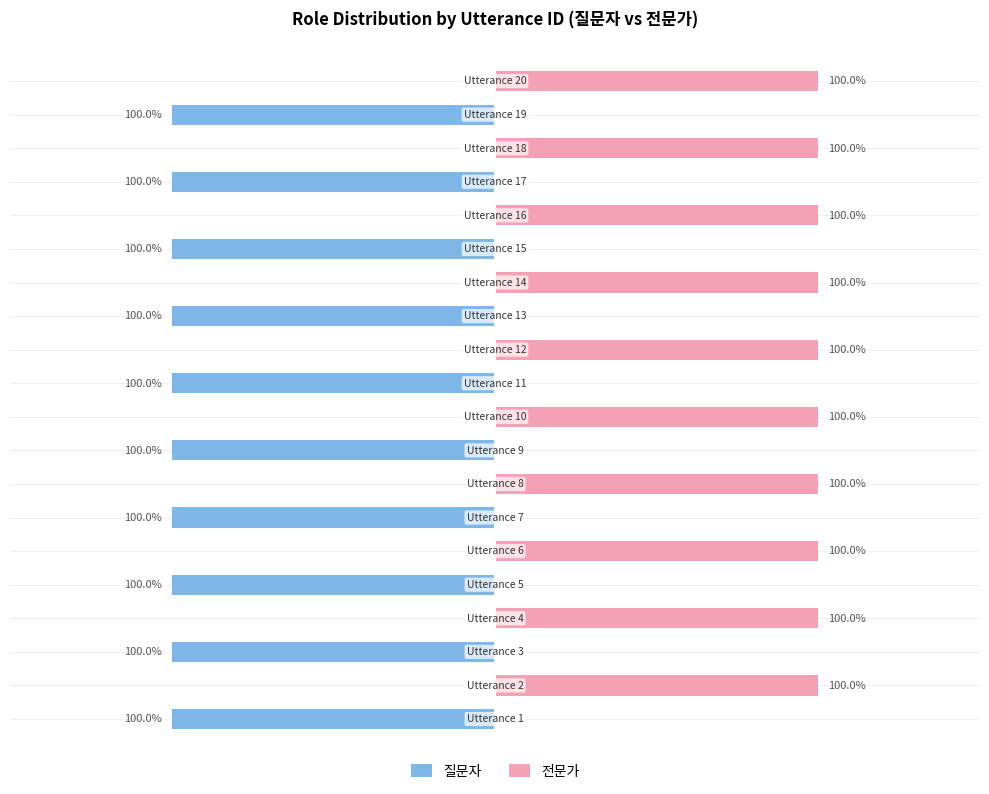

What is the maximum value for 전문가?

1